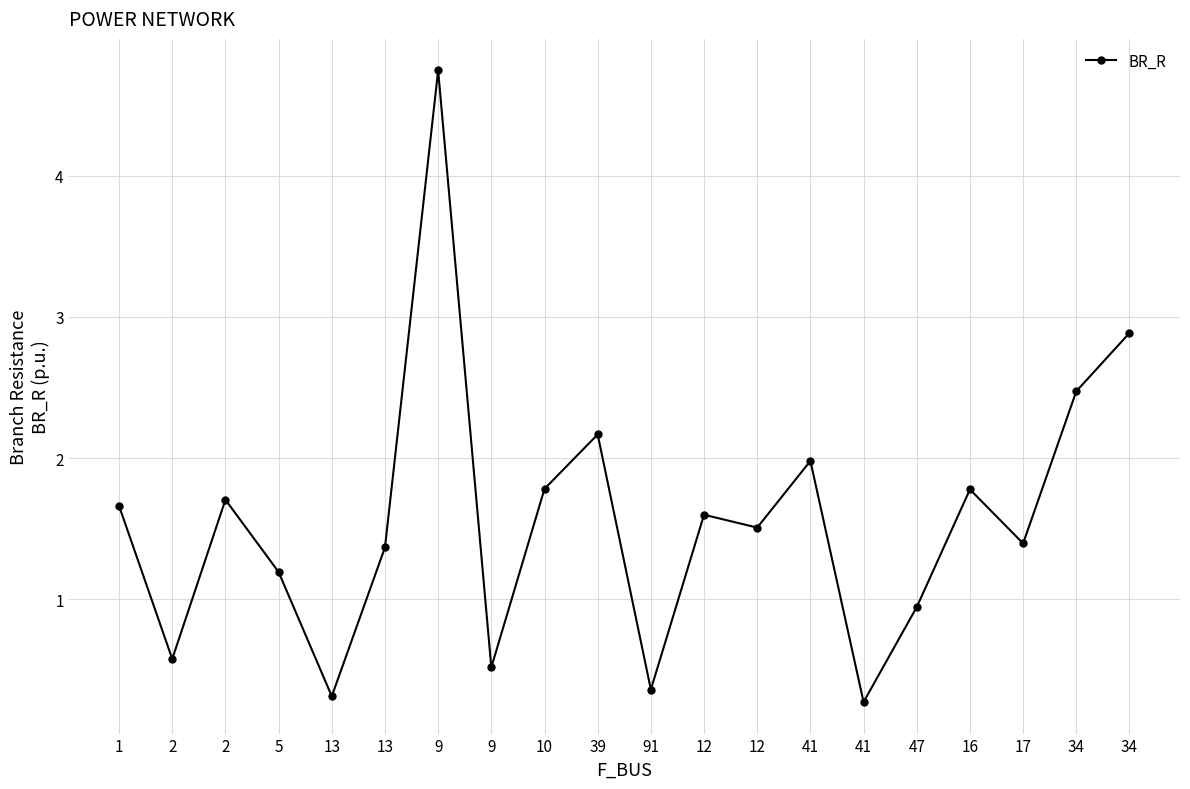

Count the number of values greater than 1.

14